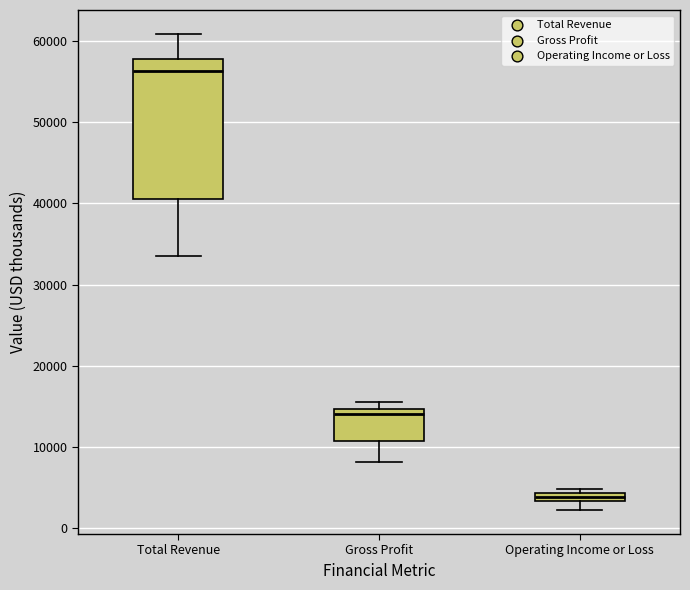

Which box has the highest median line?

Total Revenue